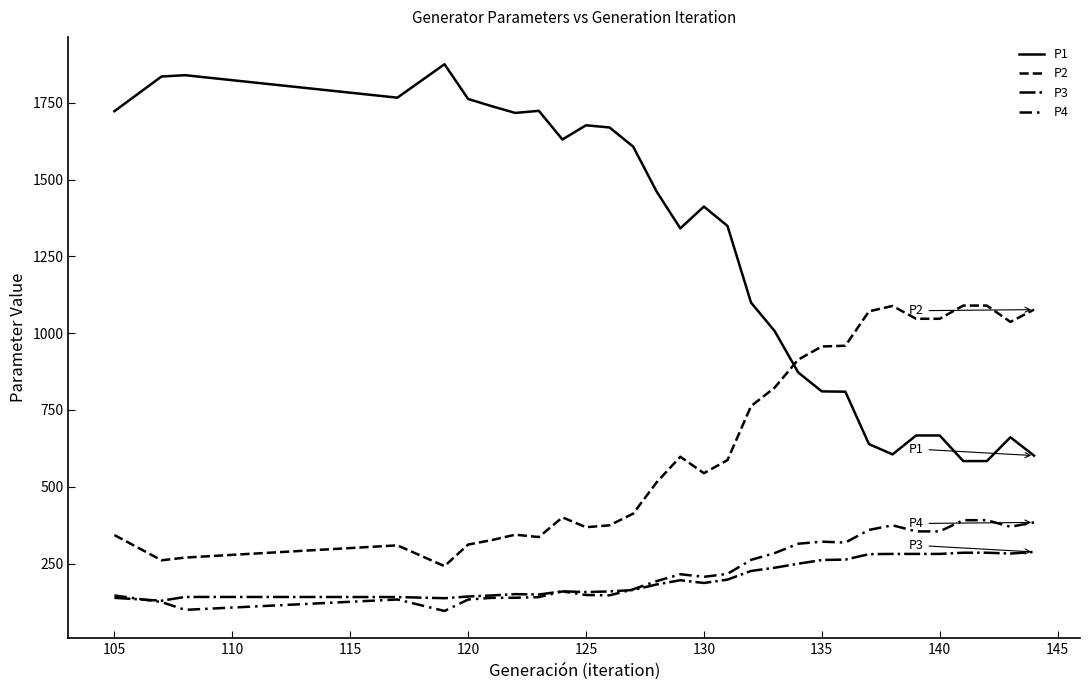

How many lines are shown in the chart?

4